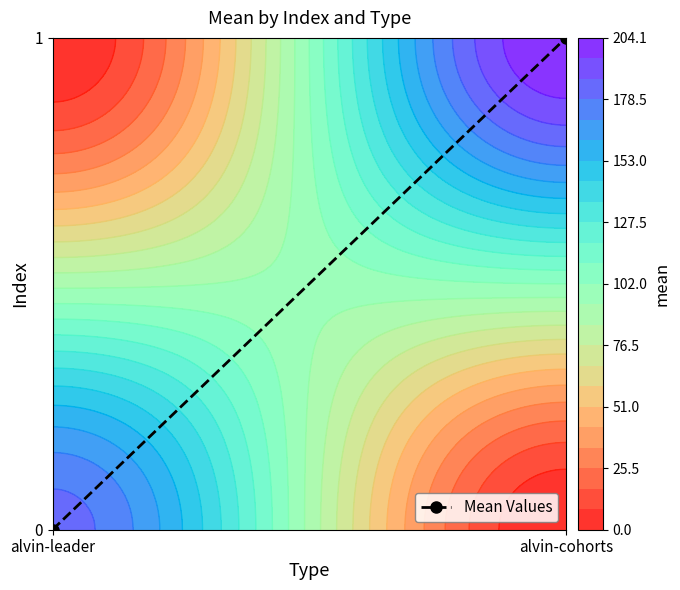

Reading right to left, list all the values displayed in this chart.

1	0